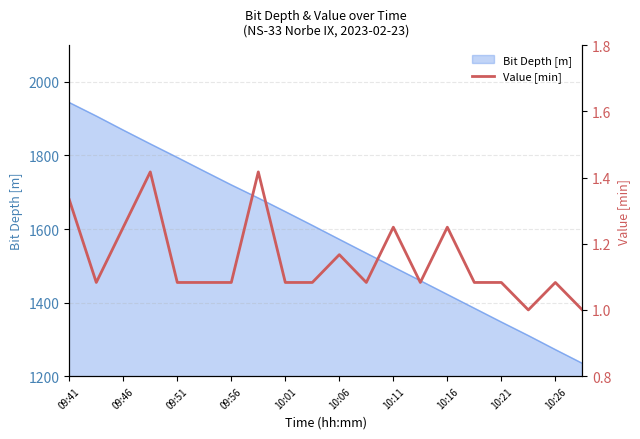

The value of Bit Depth [m] at 09:41 is 3037.9. True or false?

False